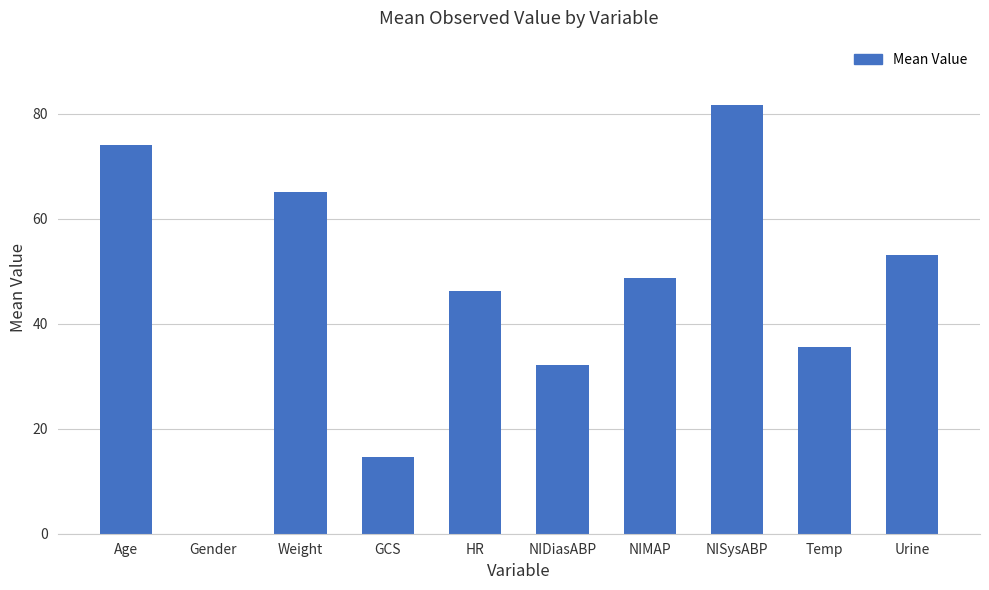

How many values are above zero?

9